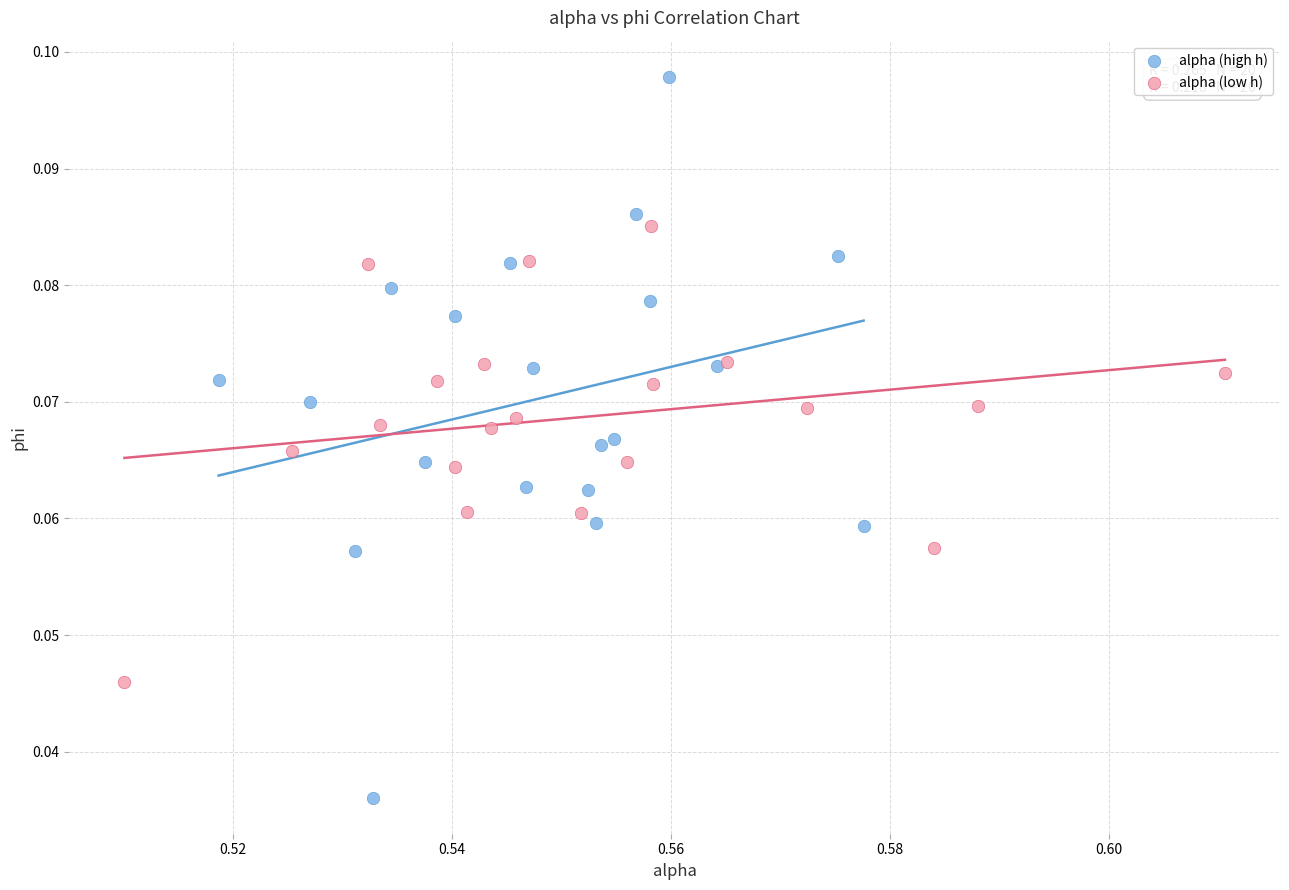

Which series contains the highest Y value?

alpha (high h)